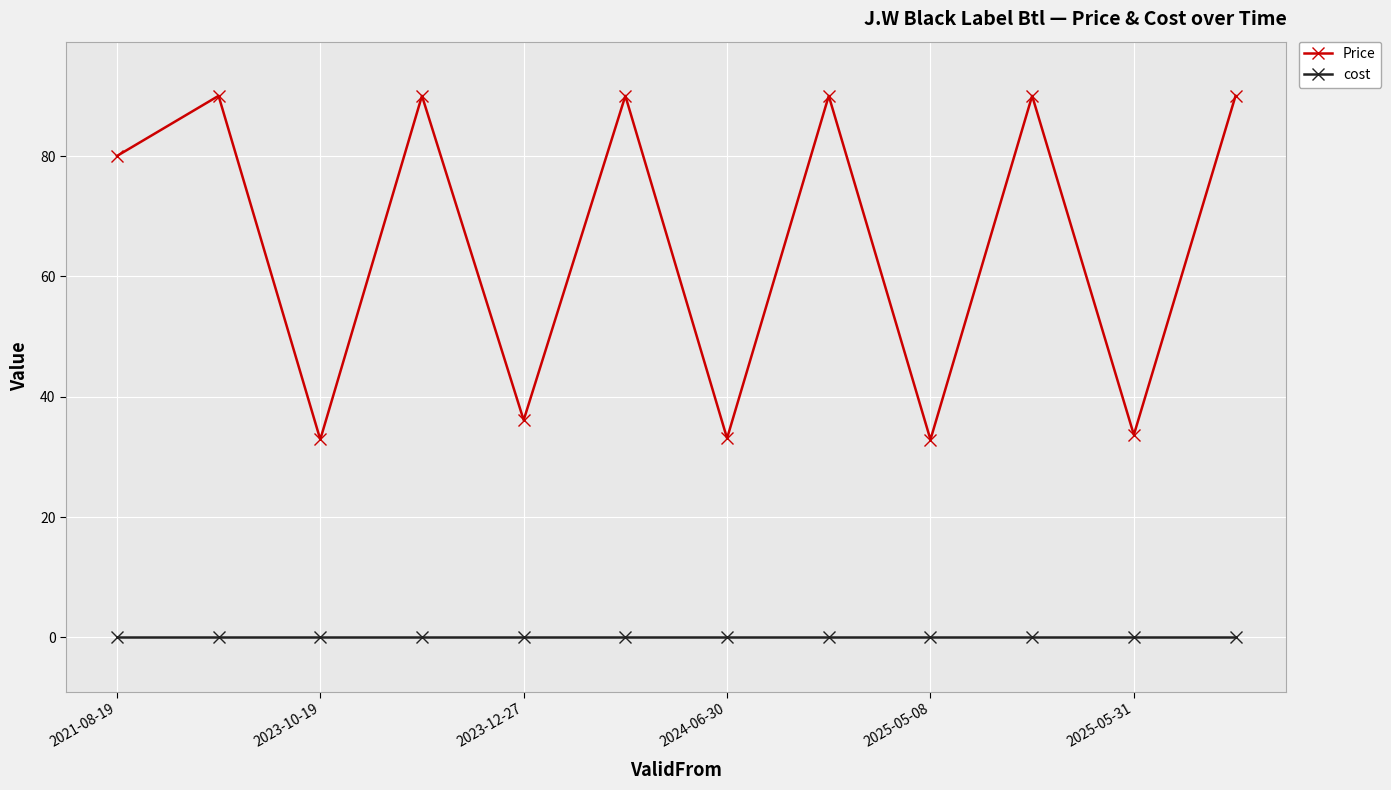

What is the value of the Price point at the 11th from the left?

33.7